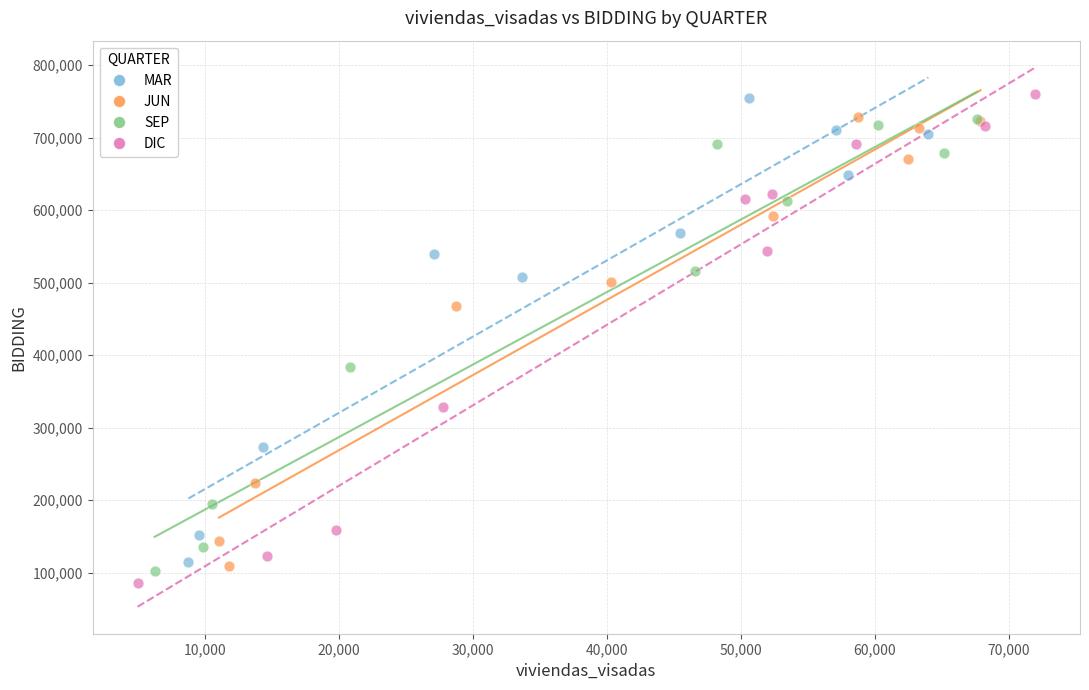

Which series has the largest Y range (max minus min)?

DIC